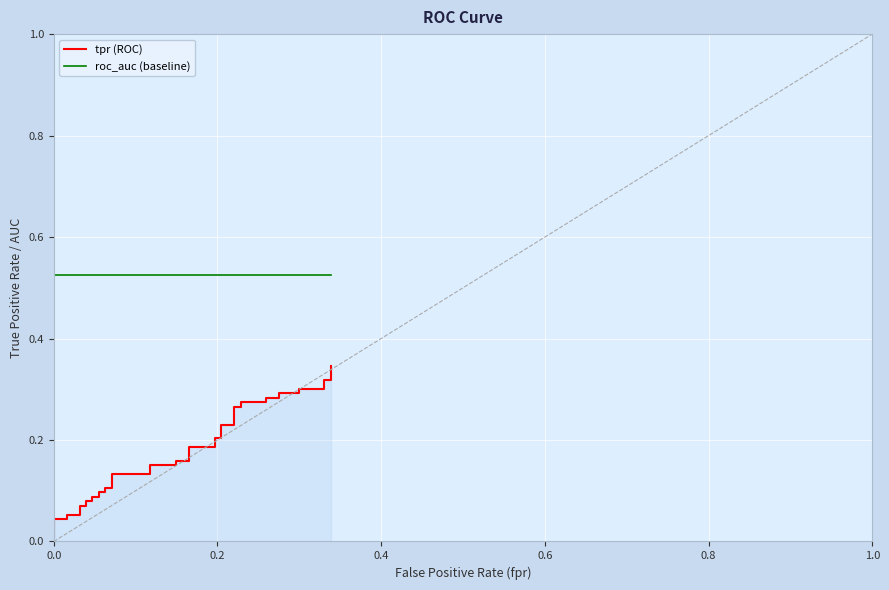

True or false: tpr (ROC) and roc_auc (baseline) cross at least once.

False